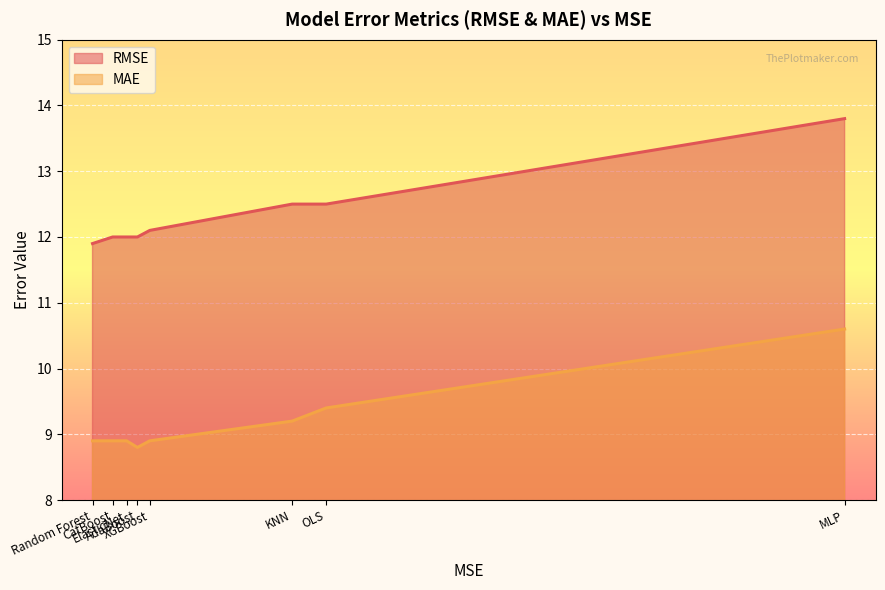

Reading left to right, transcribe all the data shown in this chart.

RMSE: Random Forest=11.9	CatBoost=12.0	ElasticNet=12.0	AdaBoost=12.0	XGBoost=12.1	KNN=12.5	OLS=12.5	MLP=13.8
MAE: Random Forest=8.9	CatBoost=8.9	ElasticNet=8.9	AdaBoost=8.8	XGBoost=8.9	KNN=9.2	OLS=9.4	MLP=10.6